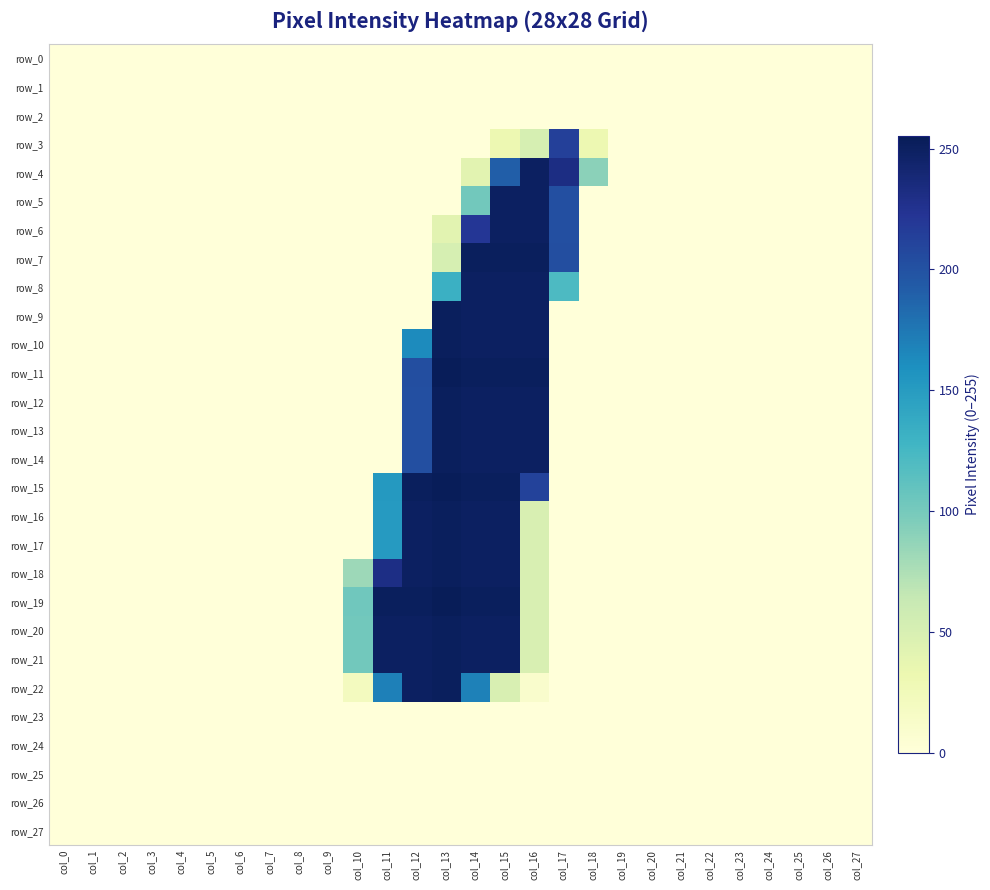

Which label corresponds to the smallest value in the chart?

col_0